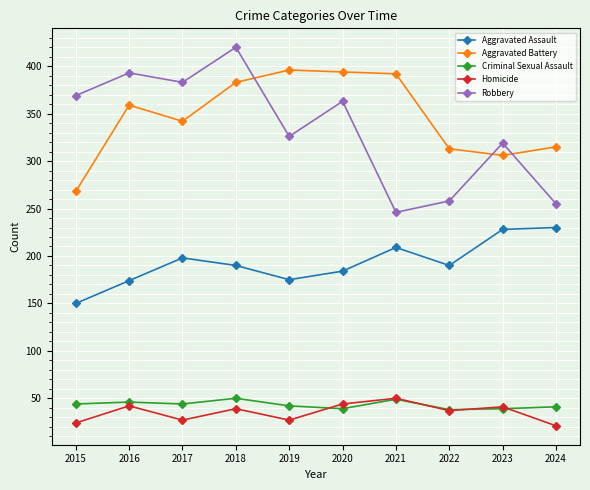

At which label does Homicide first exceed 39?

2016